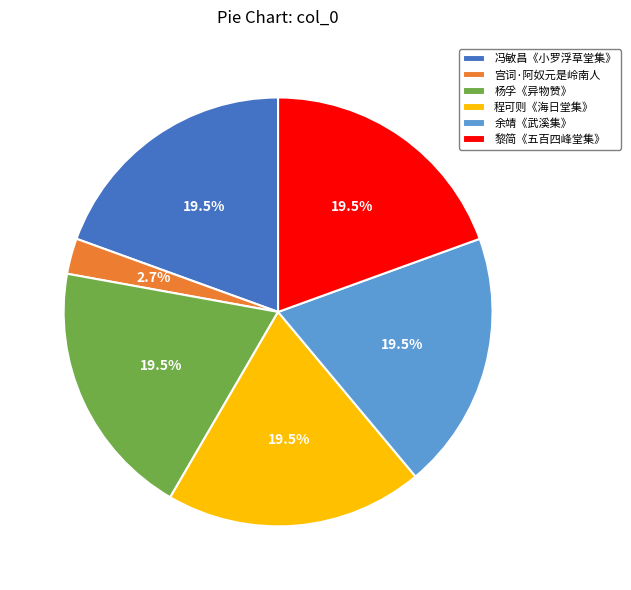

What percentage do 余靖《武溪集》 and 冯敏昌《小罗浮草堂集》 together represent?

38.9%